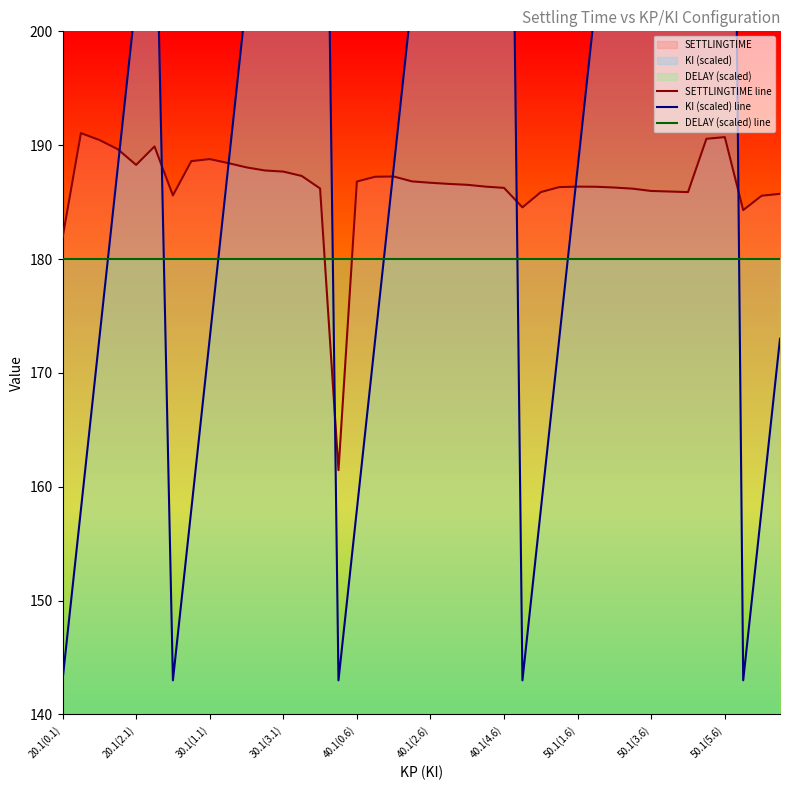

The DELAY (scaled) line series shows 180.0 at 40.1(2.6). True or false?

True